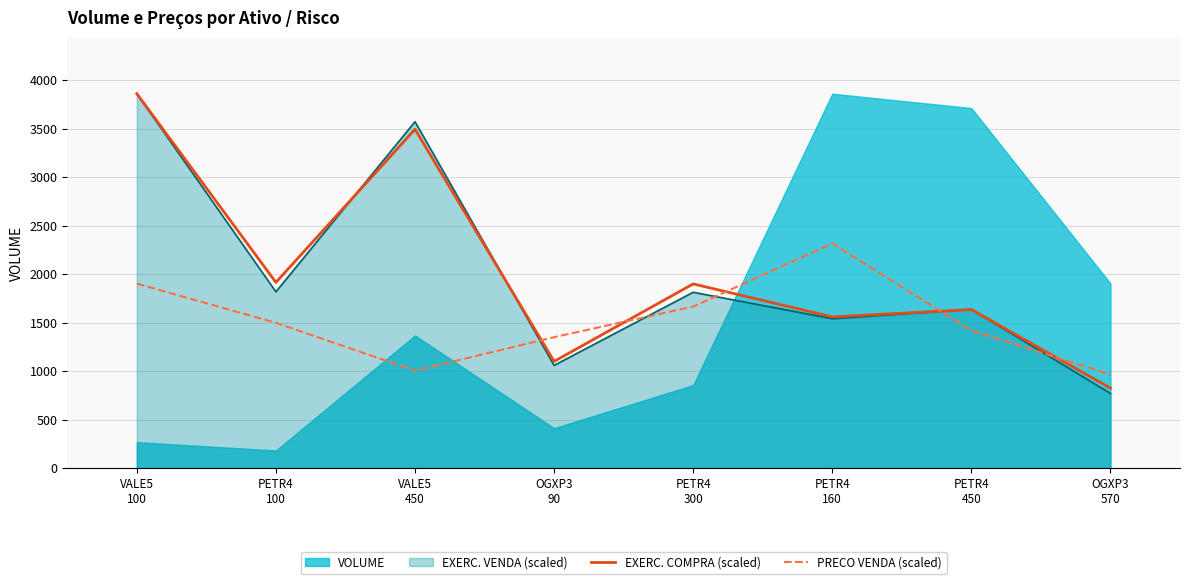

How many times do PRECO VENDA (scaled) and EXERC. COMPRA (scaled) cross each other?

5